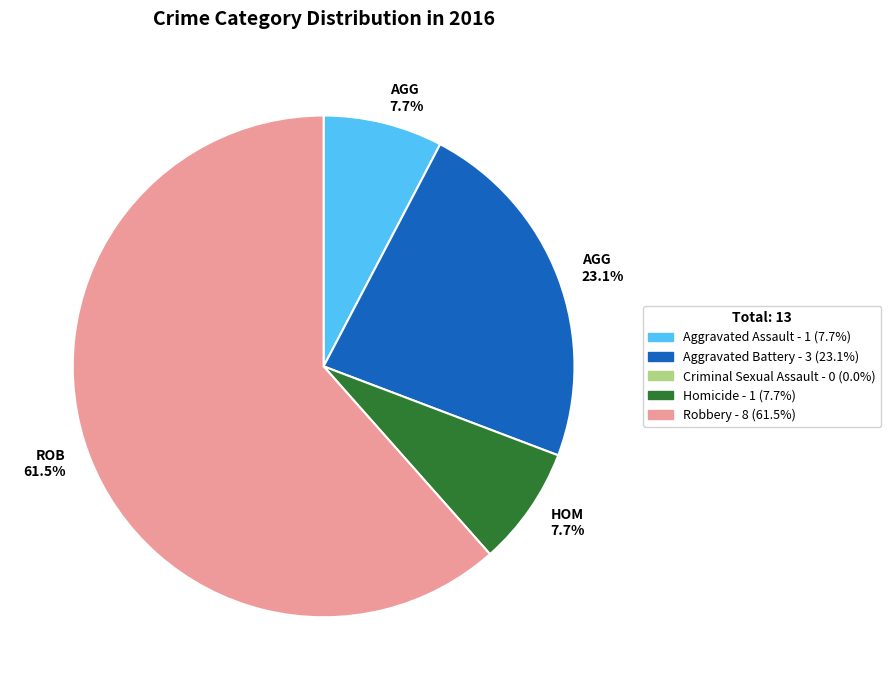

Which slice is the largest?

ROB 61.5%